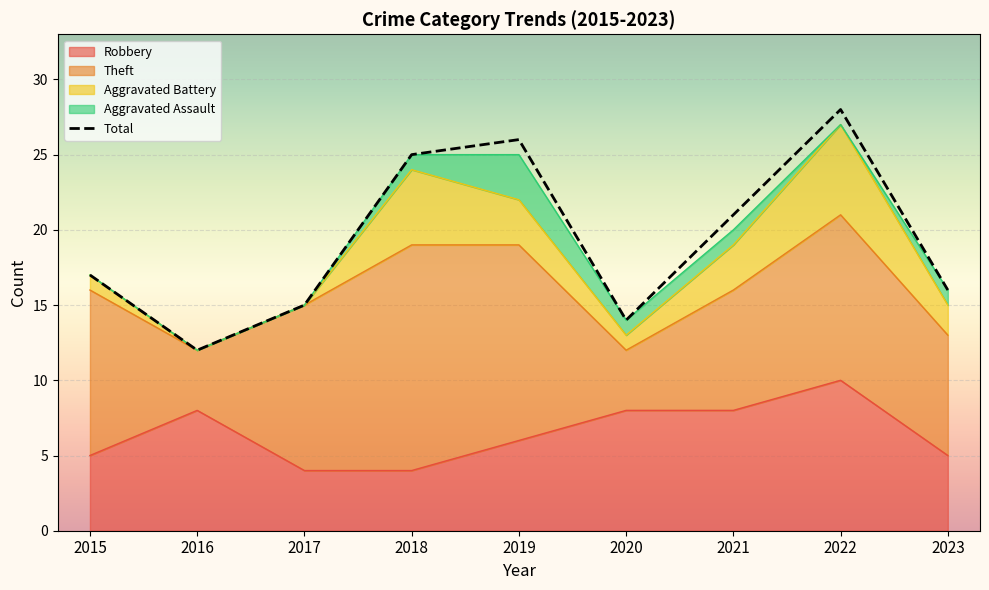

How many data points are above 17?

4